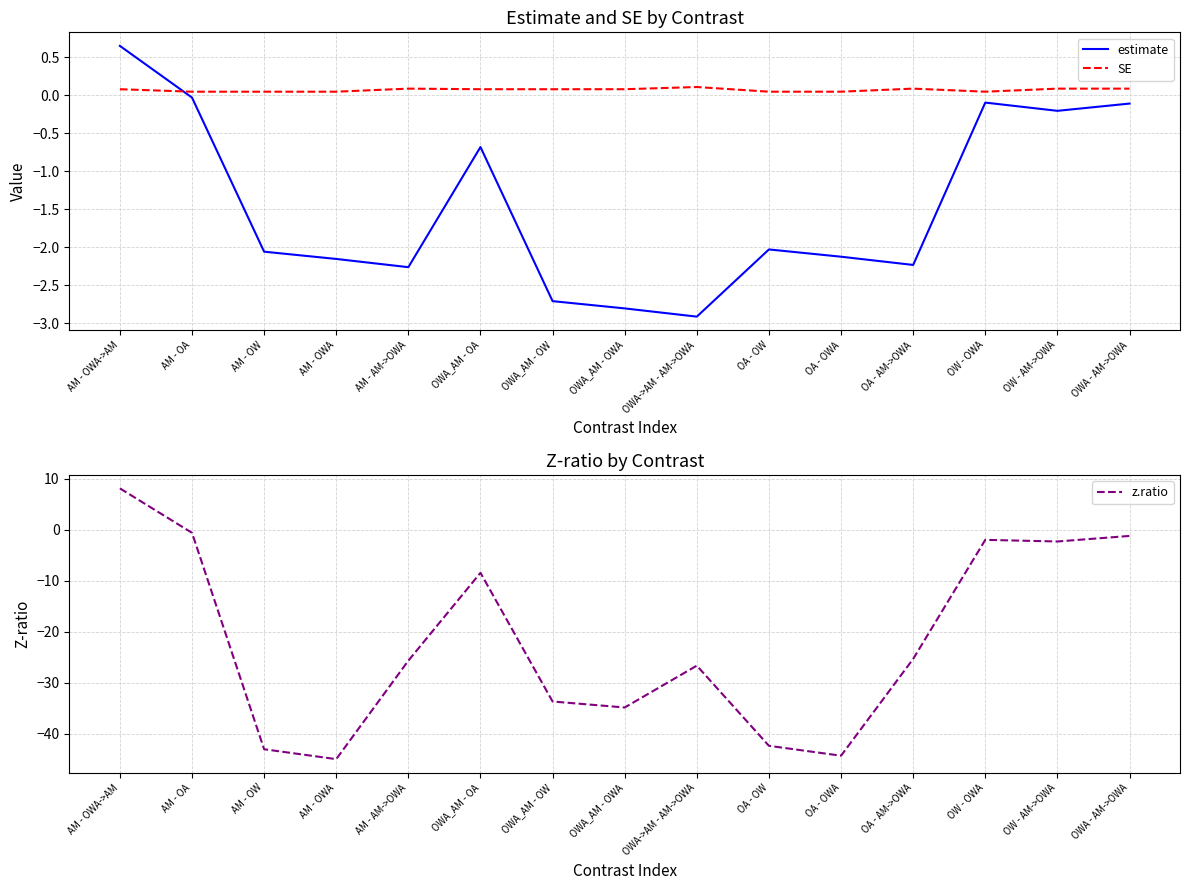

True or false: SE has a value of 0.0 at OW - OWA.

True